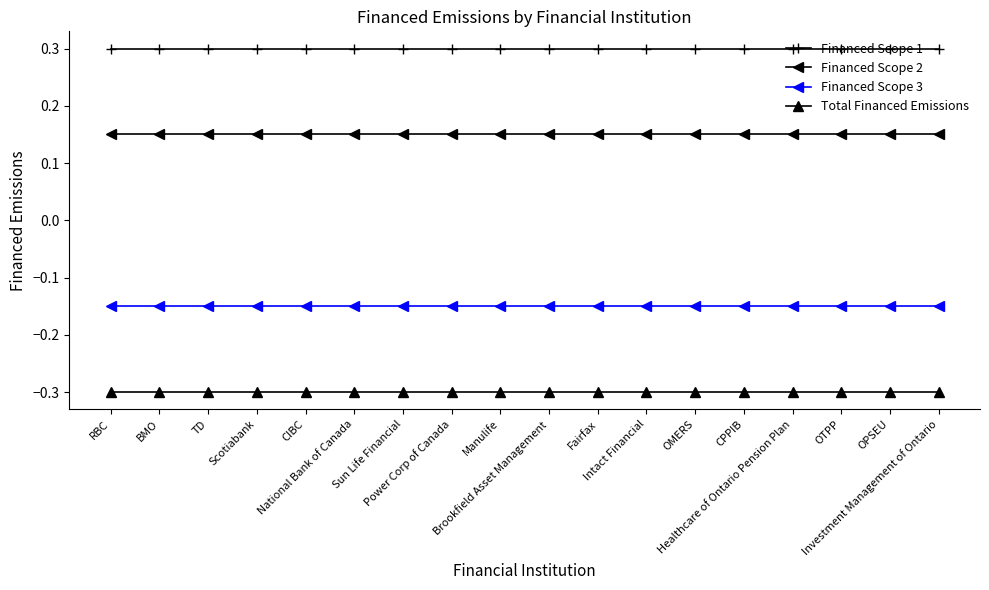

What is the average value of the Total Financed Emissions series?

-0.3